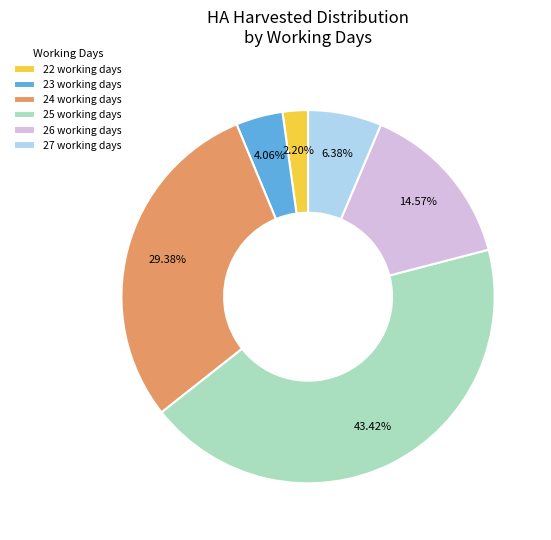

Which slice is the largest?

25 working days